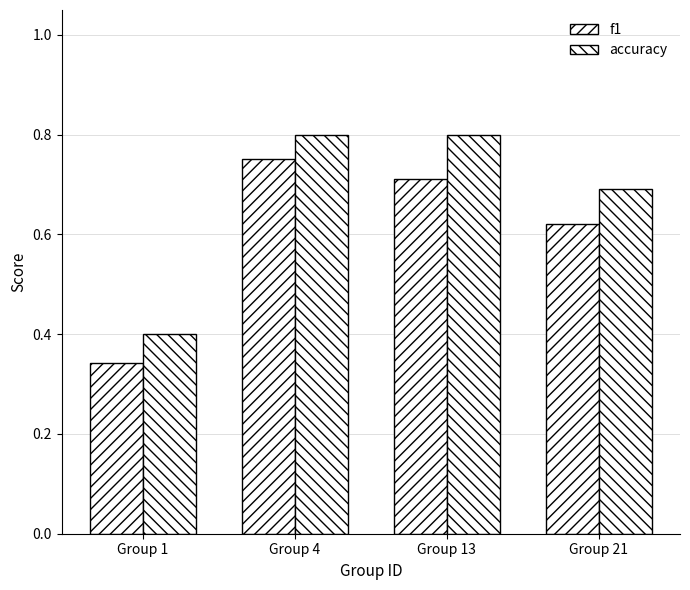

What is the difference between the maximum and minimum values in the accuracy series?

0.4